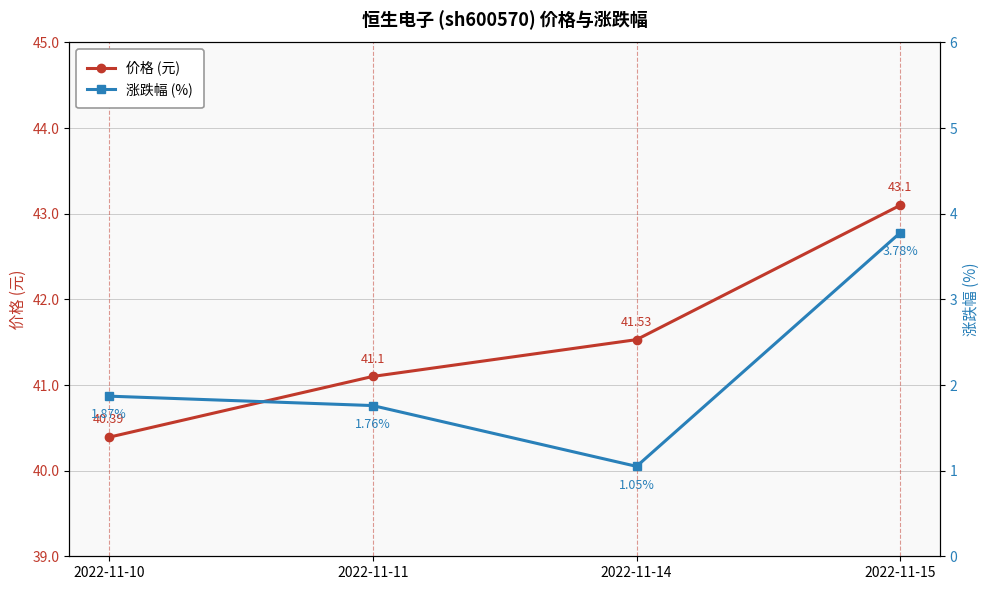

What is the minimum value shown in the chart?

1.1